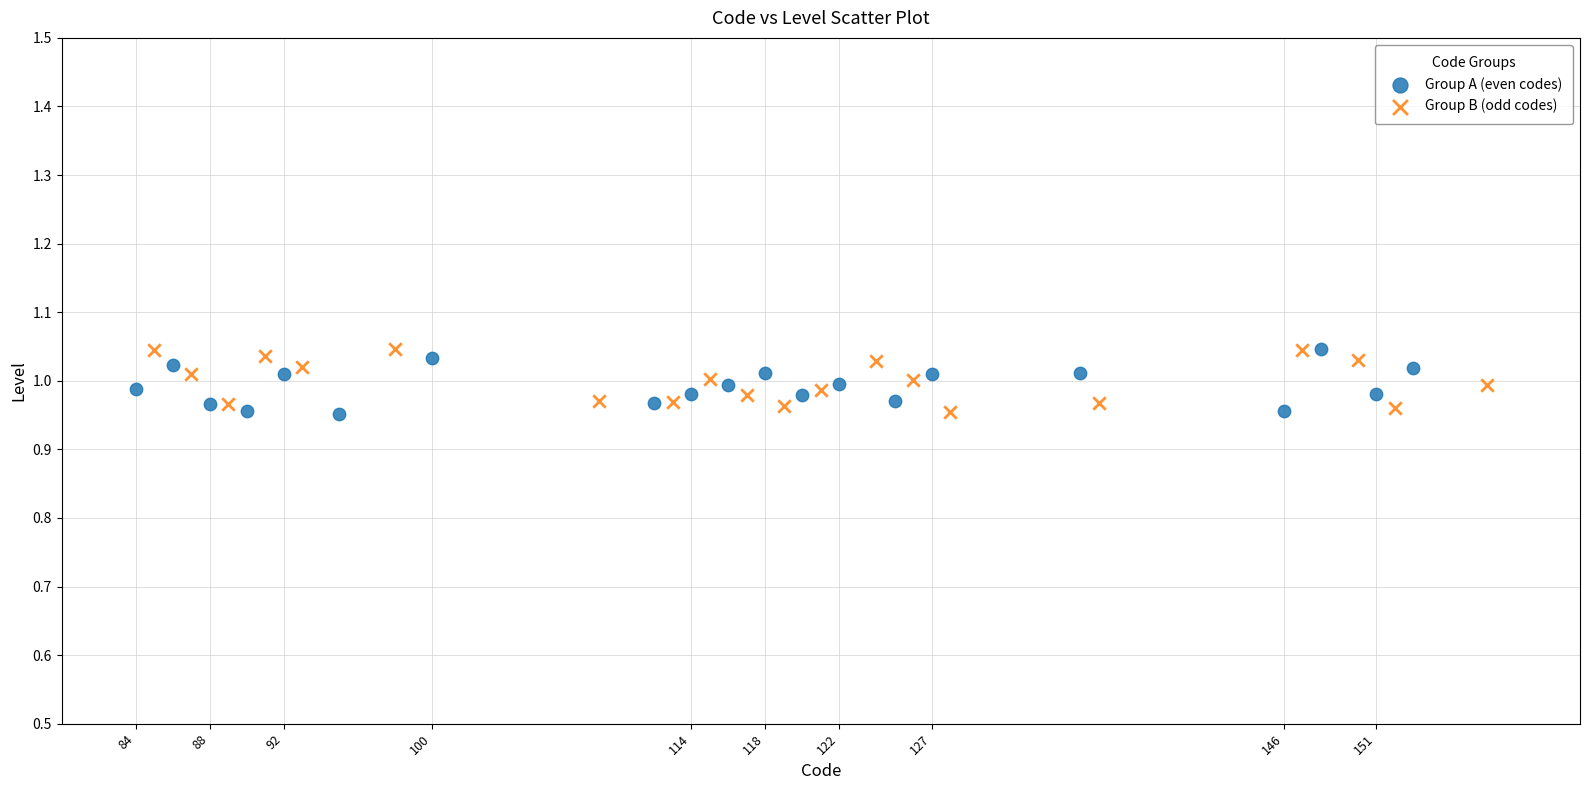

What are all the series names shown in the legend?

Group A (even codes), Group B (odd codes)